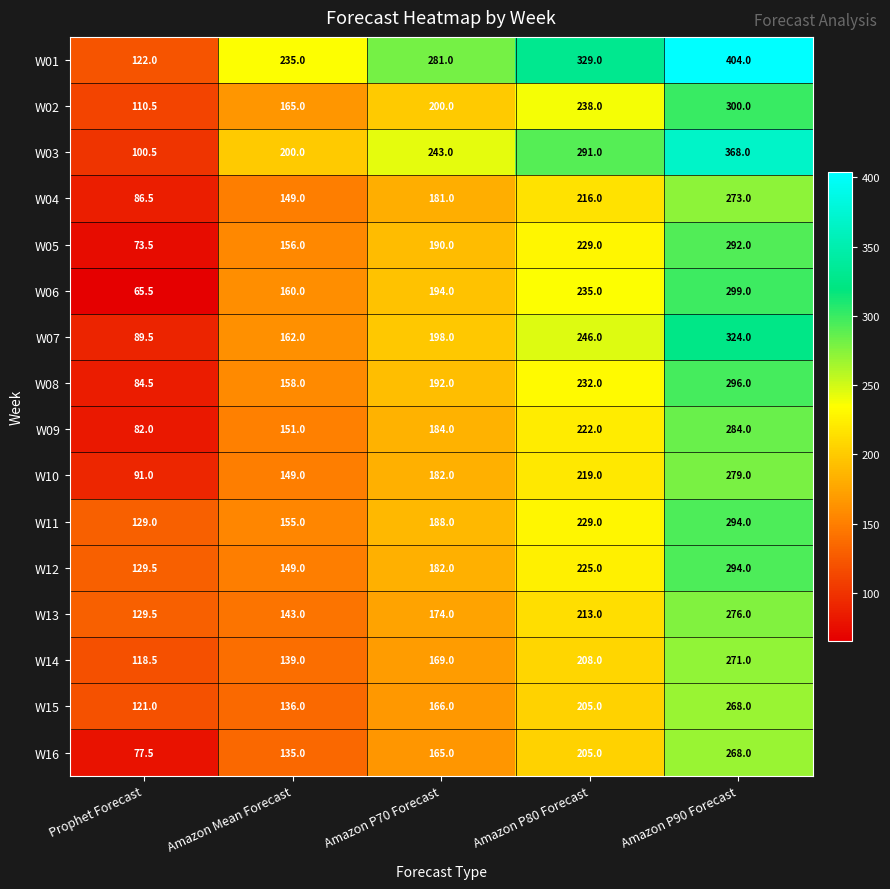

Is it true that W06 equals 160.0 at Amazon Mean Forecast?

True